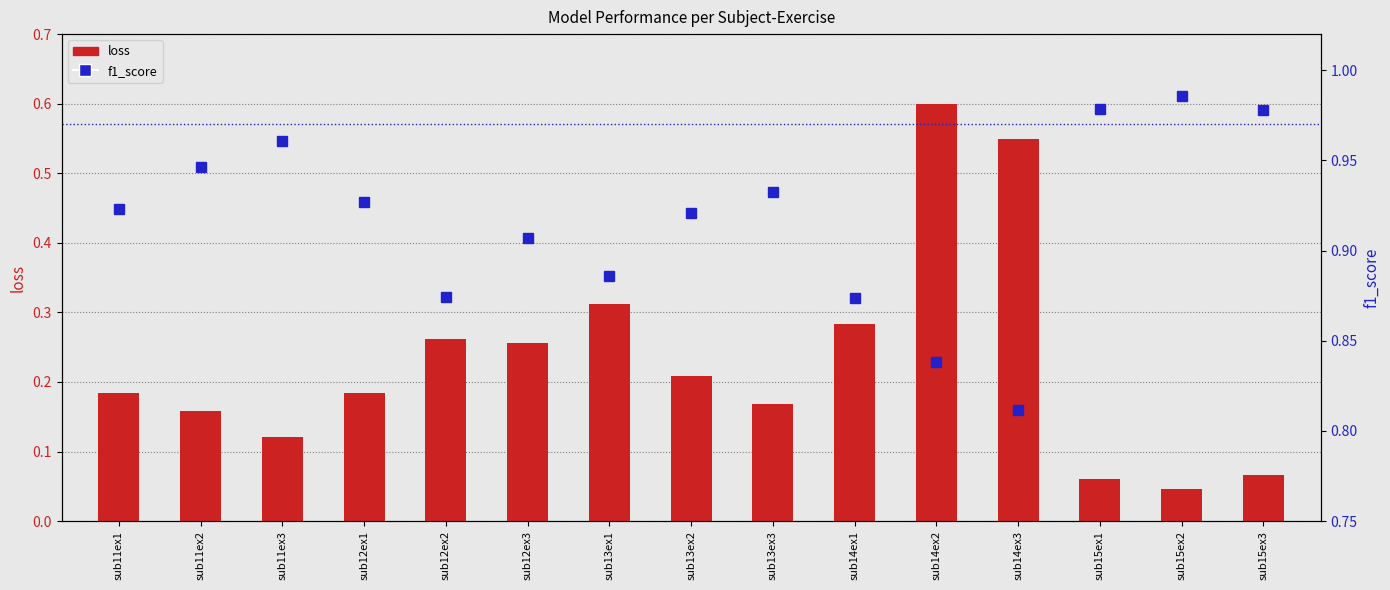

How many series are shown in this chart?

2